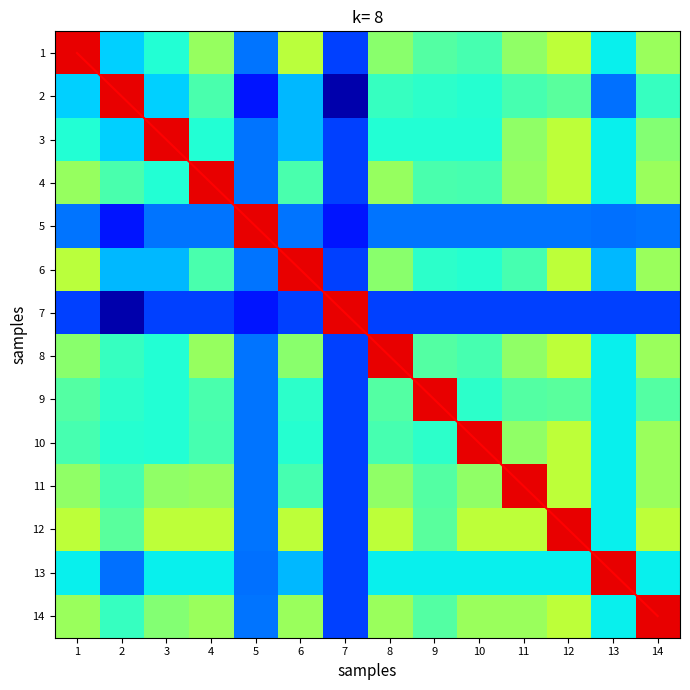

True or false: 3 has a value of 282 at 2.

True